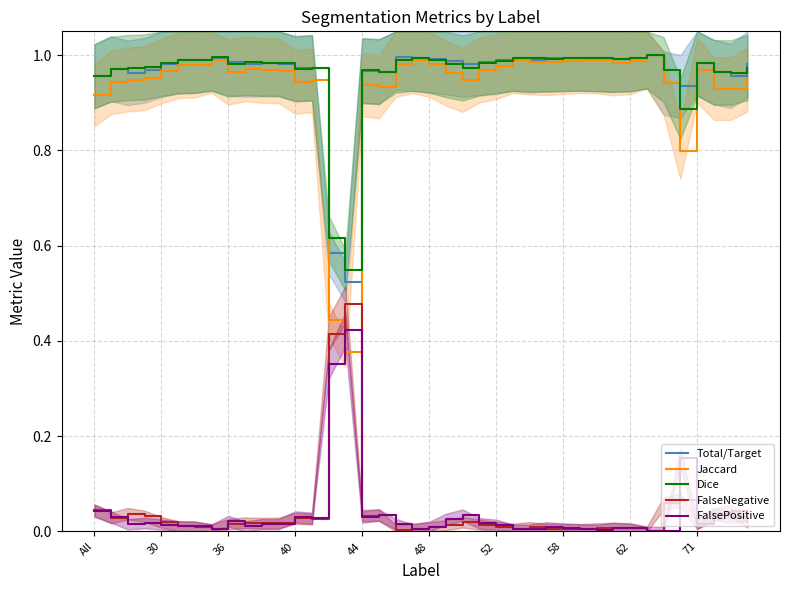

How many interior local valleys does the Dice series have?

9